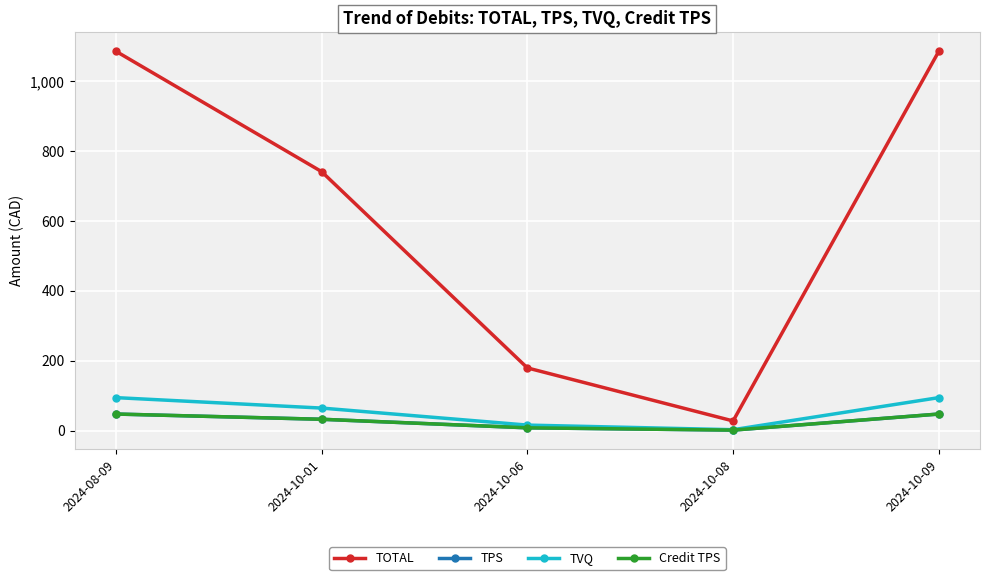

Is this an area chart (filled region under the line)?

No